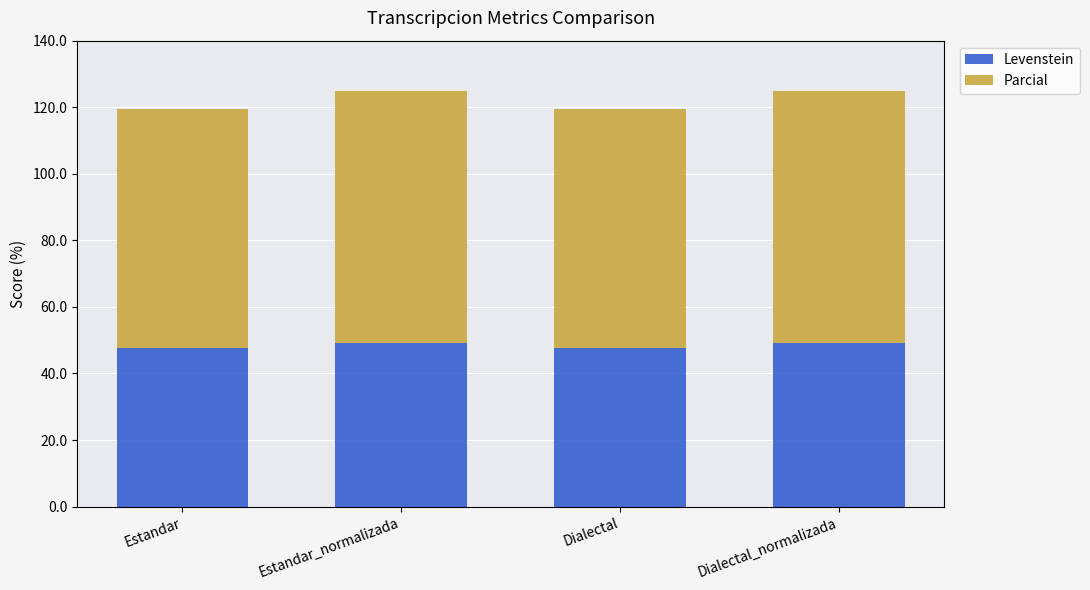

Count the number of categories in the chart.

4